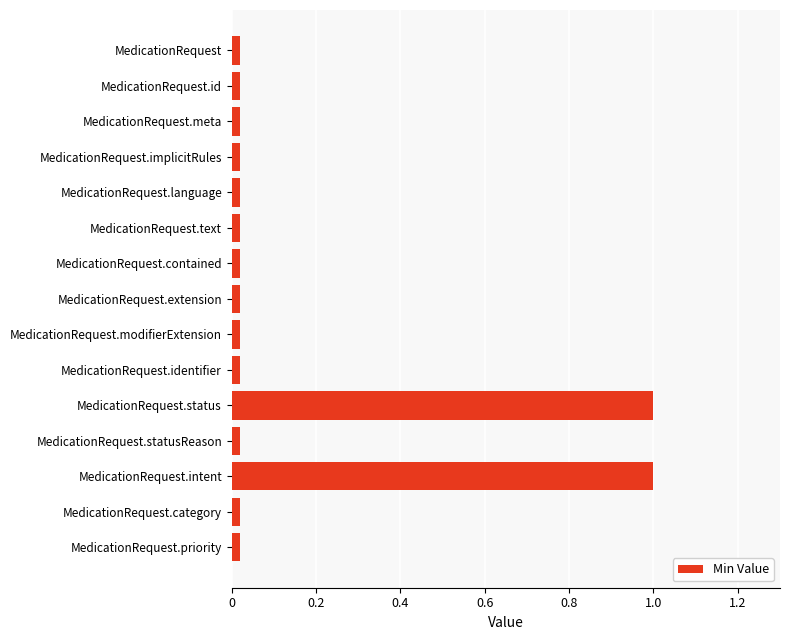

What is the sum of all values?

2.3